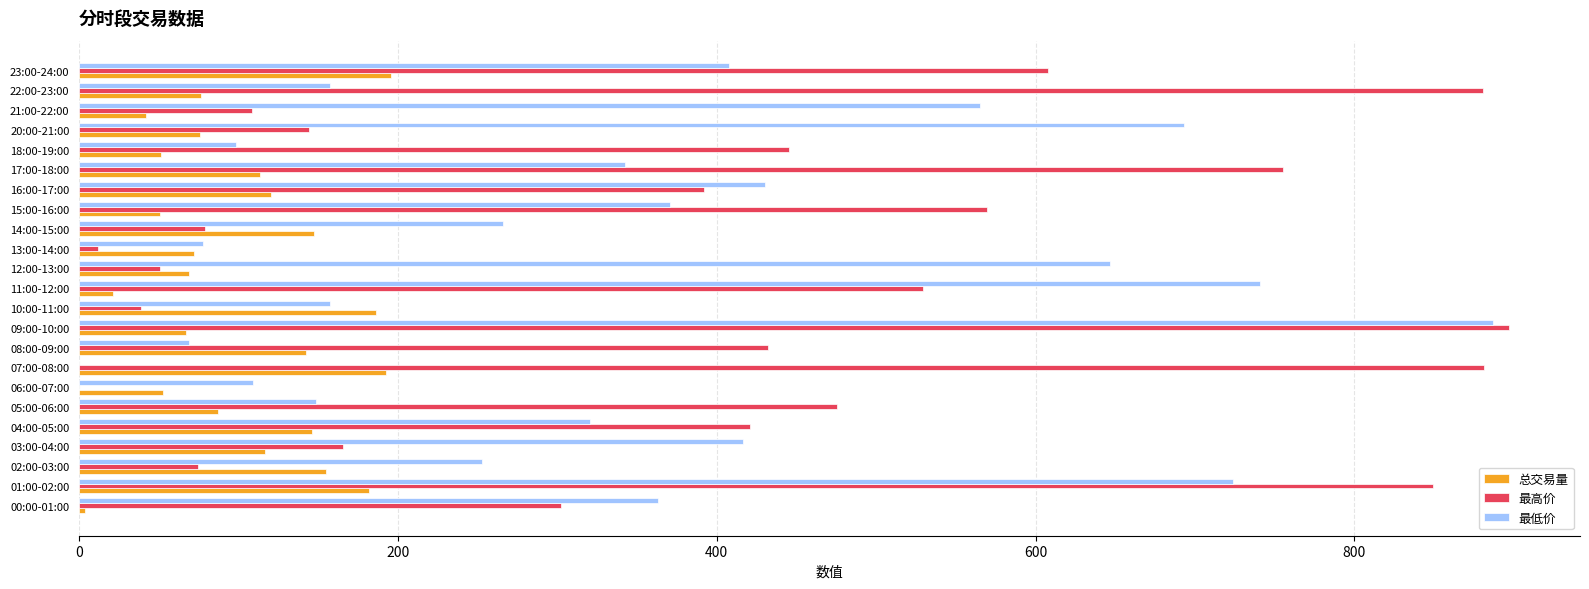

At which label is 最高价 closest to 448?

18:00-19:00